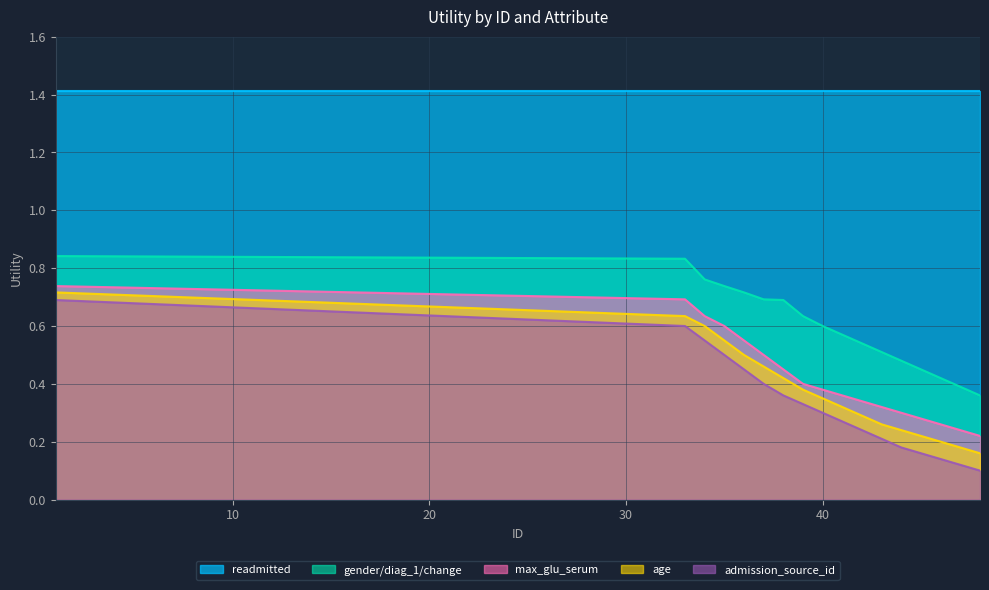

Count the number of data series in this chart.

5